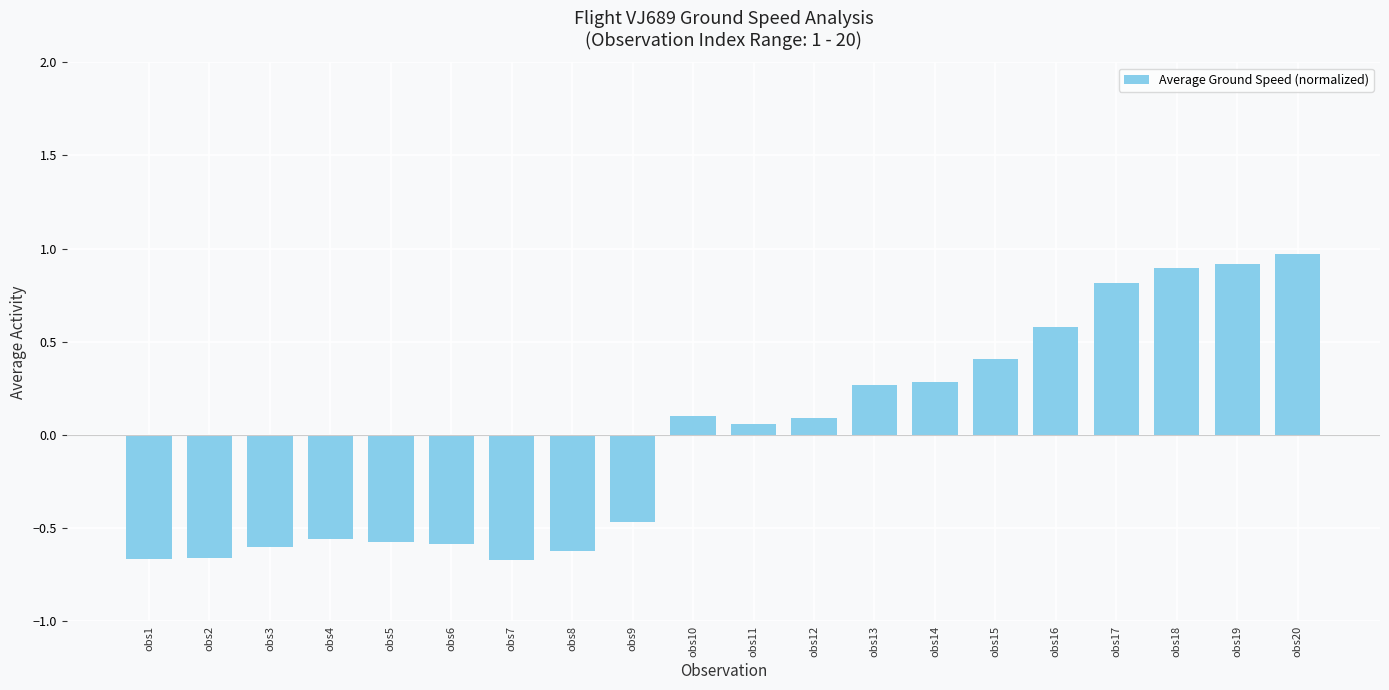

Between obs14 and obs6, which is larger?

obs14